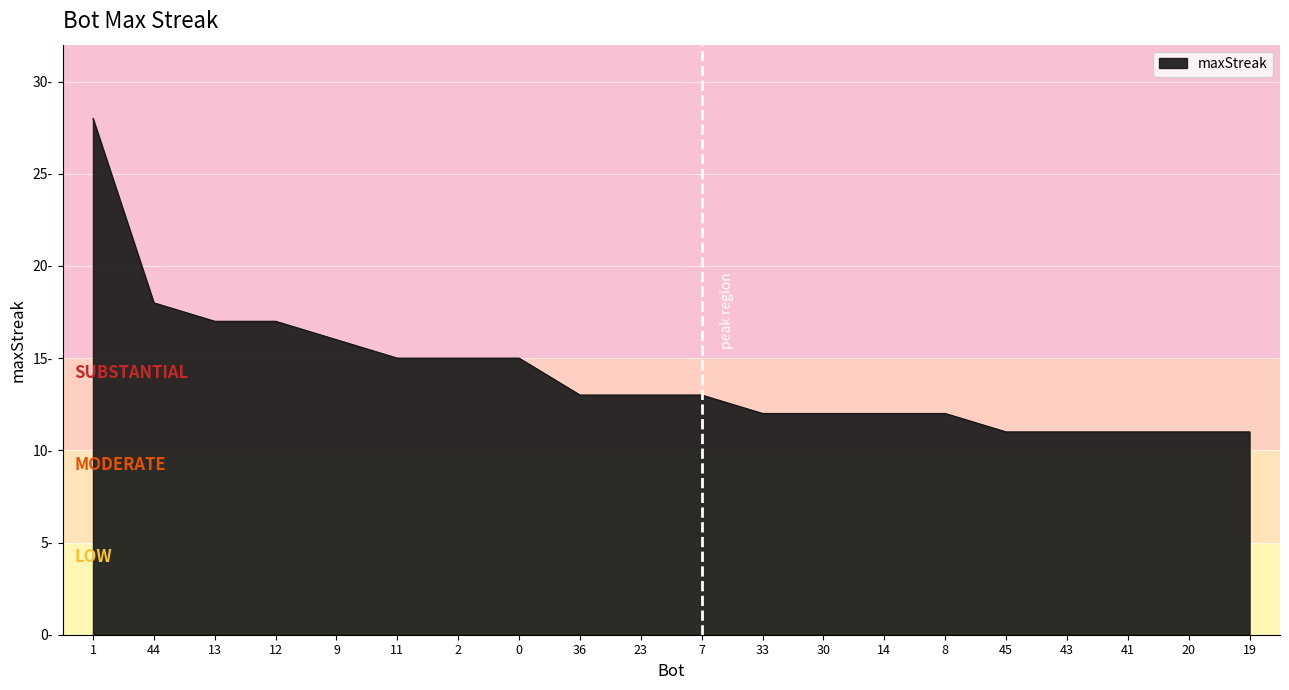

What is the smallest value displayed?

11